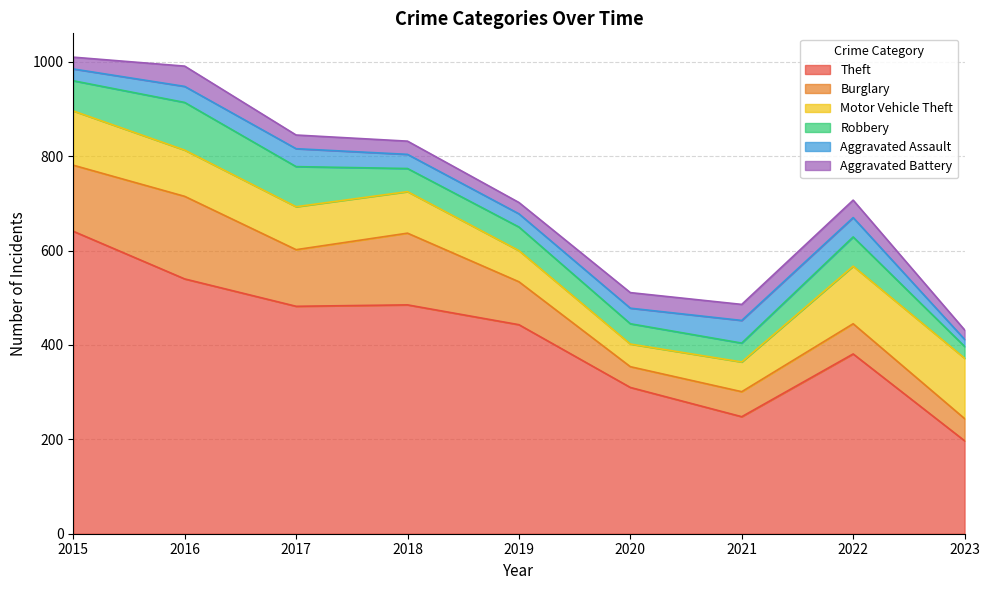

Where do Aggravated Battery and Aggravated Assault first cross each other?

2016 and 2017